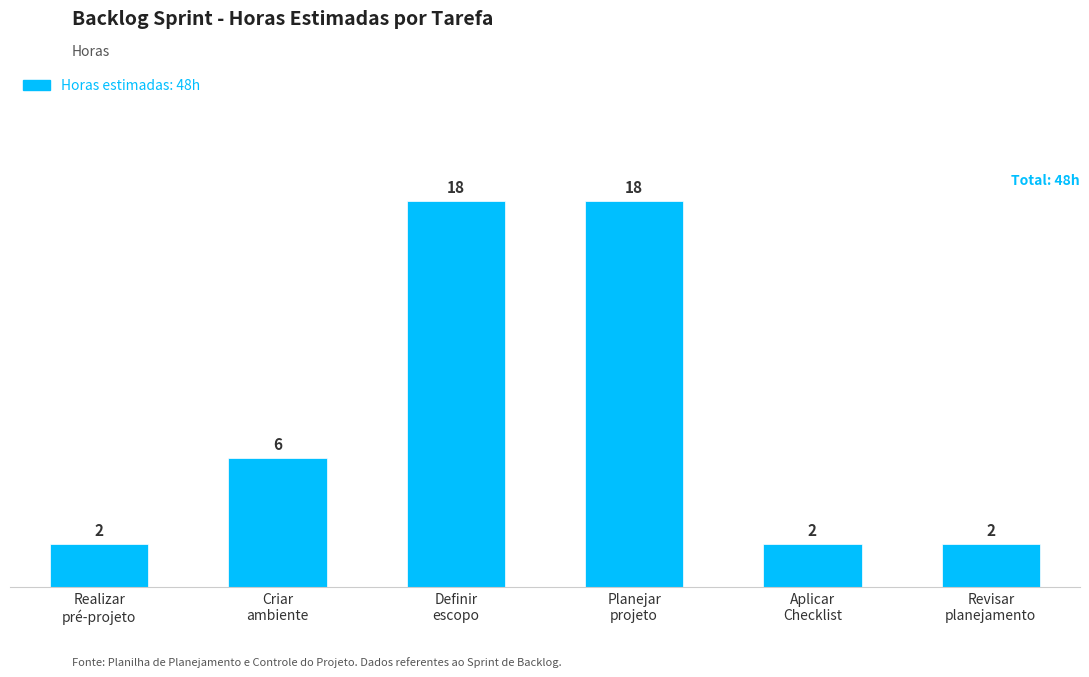

The value at Aplicar
Checklist is 1. True or false?

False